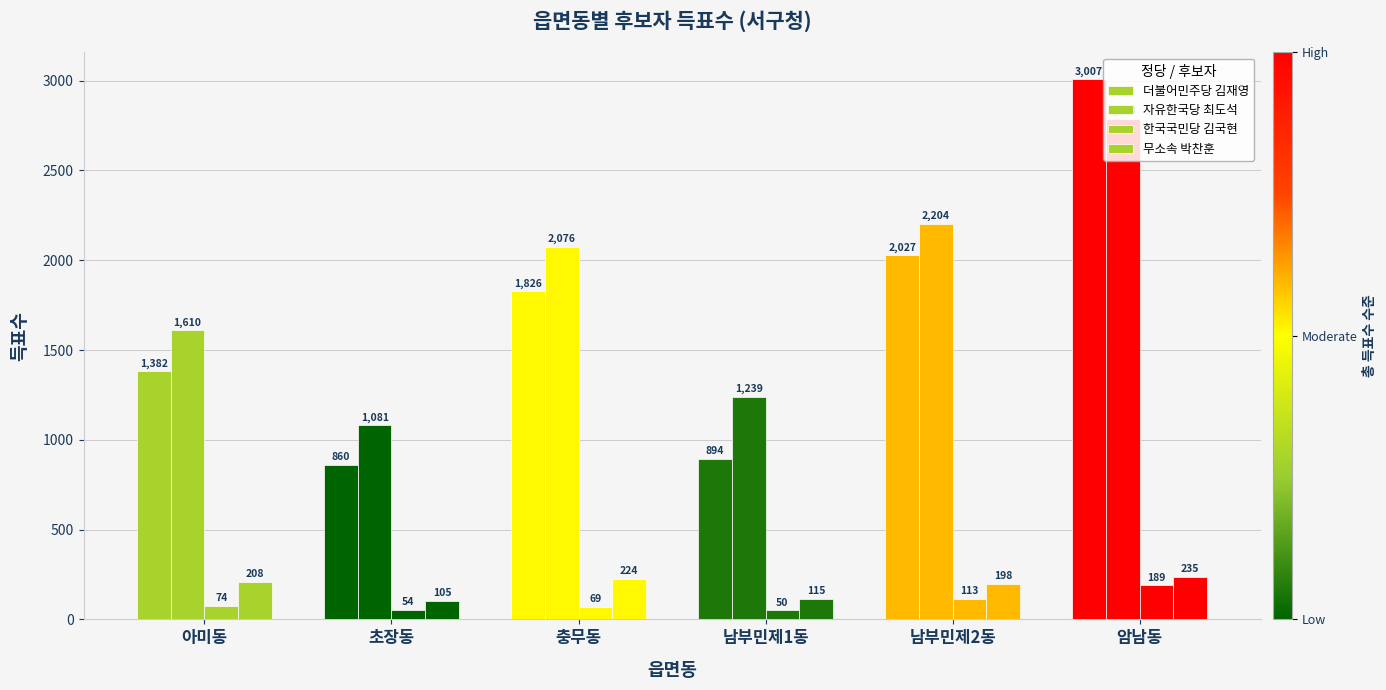

What is the difference between the maximum and minimum values in the 자유한국당 최도석 series?

1707